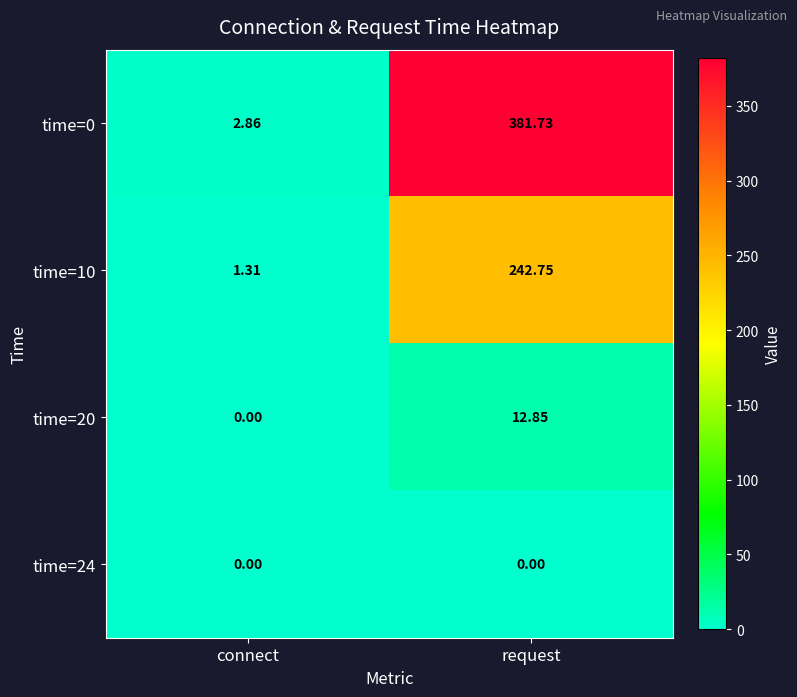

Which label corresponds to the largest value in the chart?

request